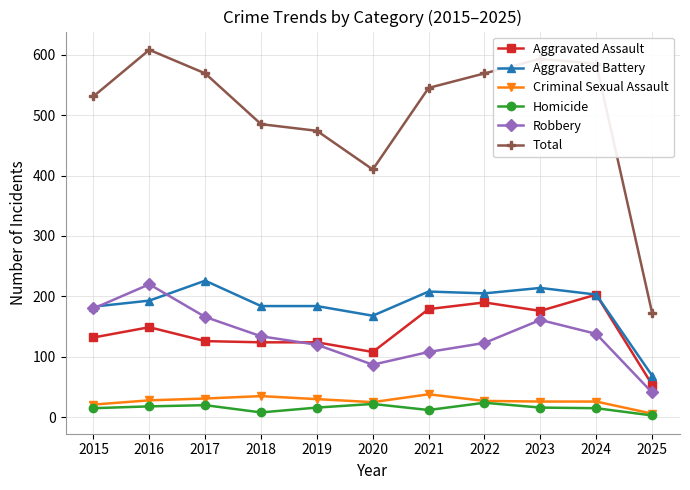

How many series are shown in this chart?

6